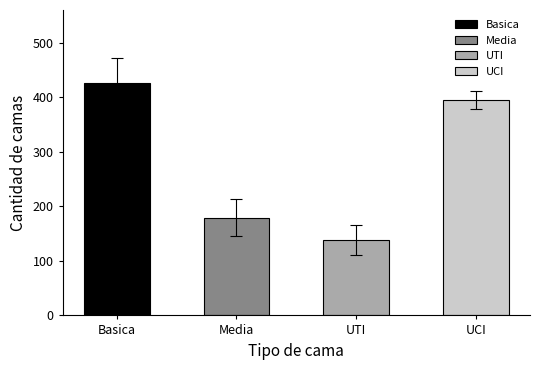

Which has a higher value, Basica or UCI?

Basica